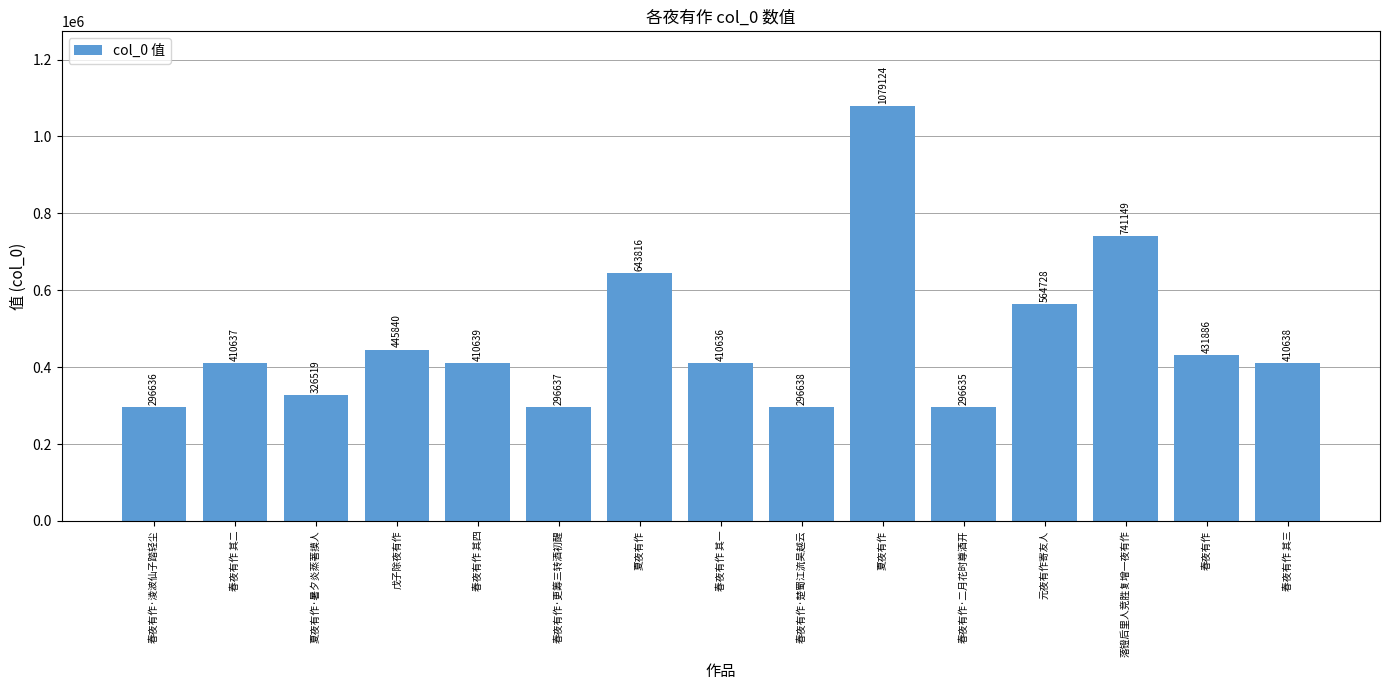

Are the bars horizontal?

No